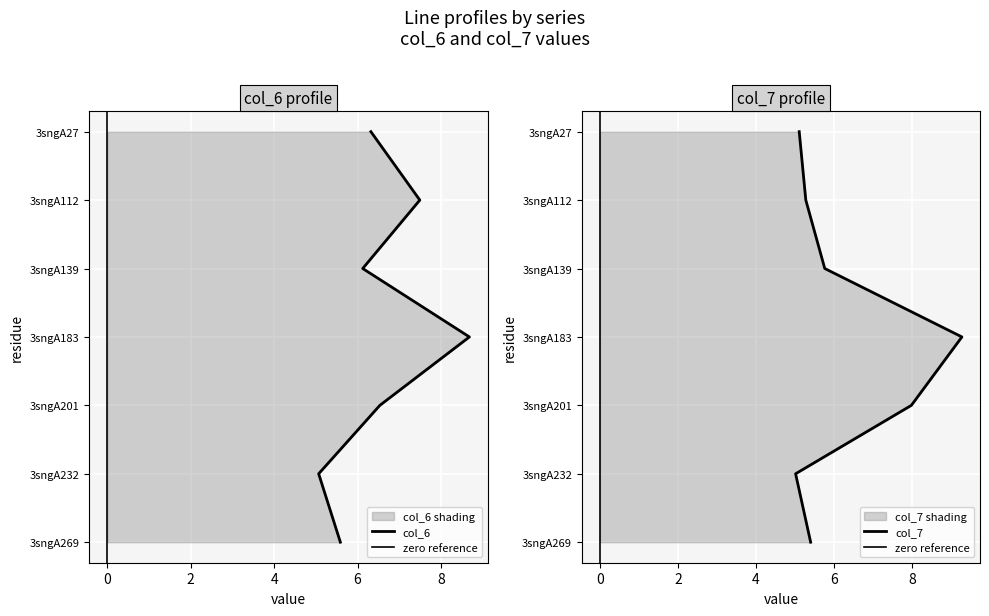

What is the approximate value of col_6 at 3sngA201?

6.5